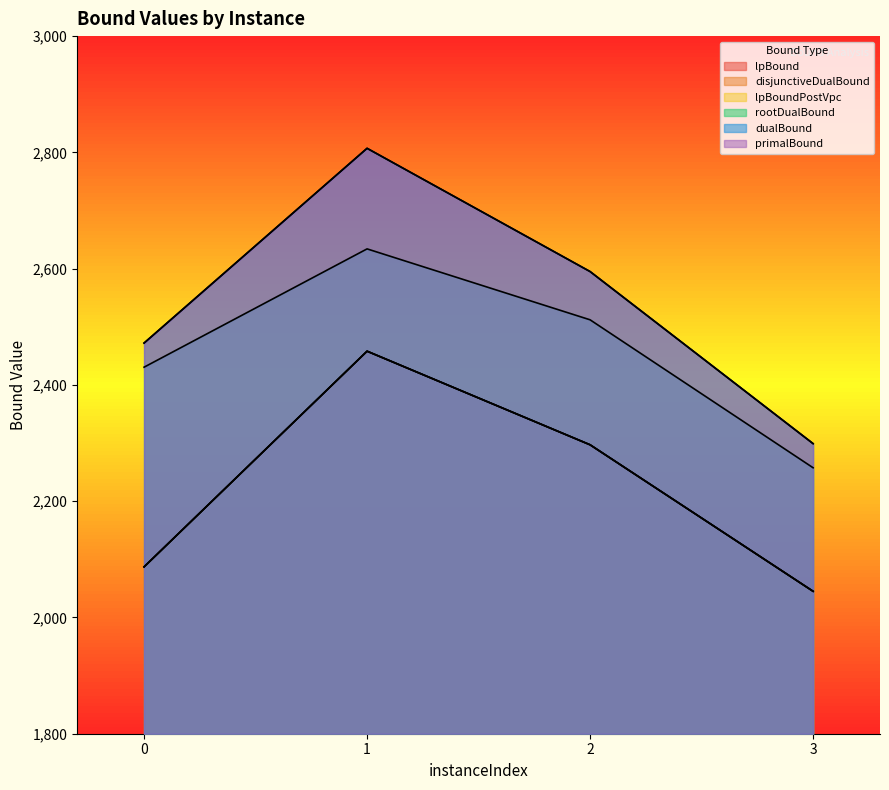

At which category does the chart reach its peak across all series?

1